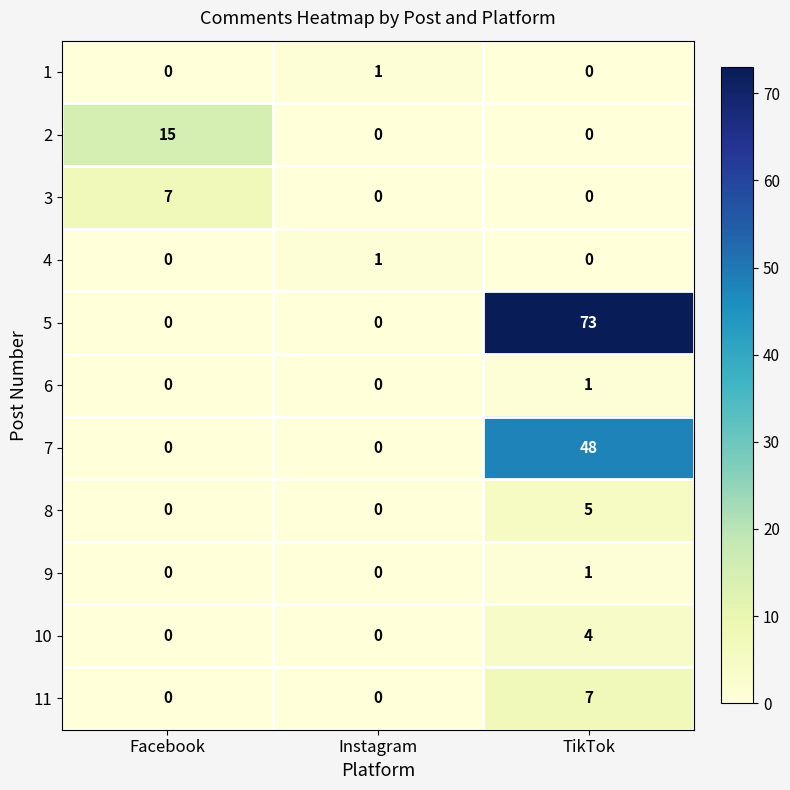

True or false: 9 has a value of 2 at TikTok.

False